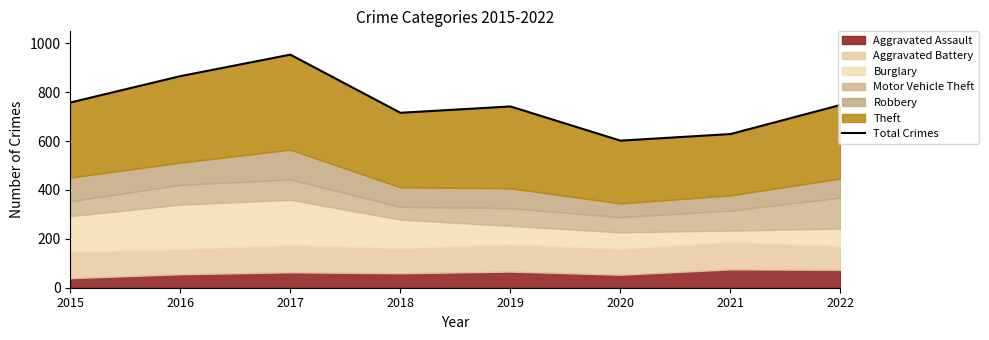

What is the difference between the values at 2020 and 2018?

114